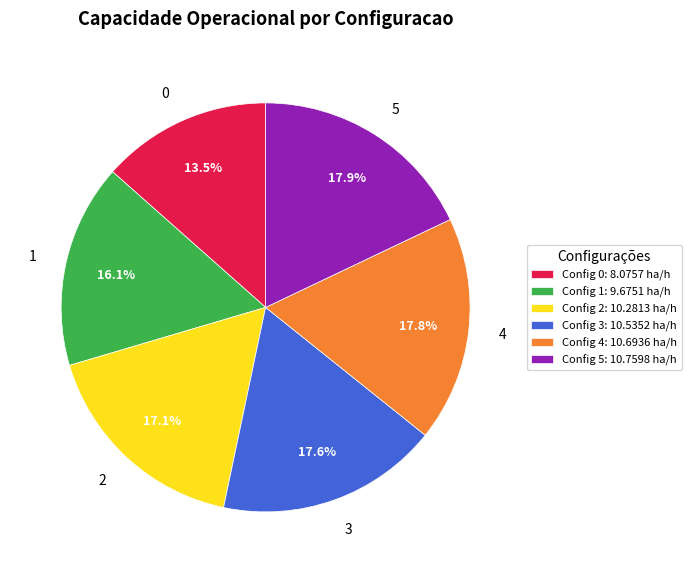

To the nearest percent, what is the average slice percentage?

17%